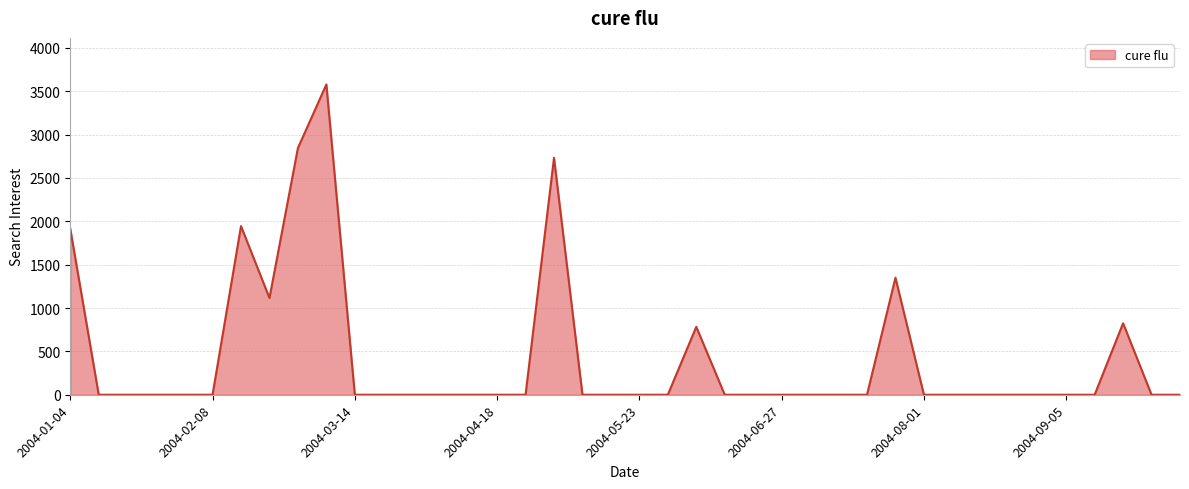

What is the greatest value displayed?

3578.7